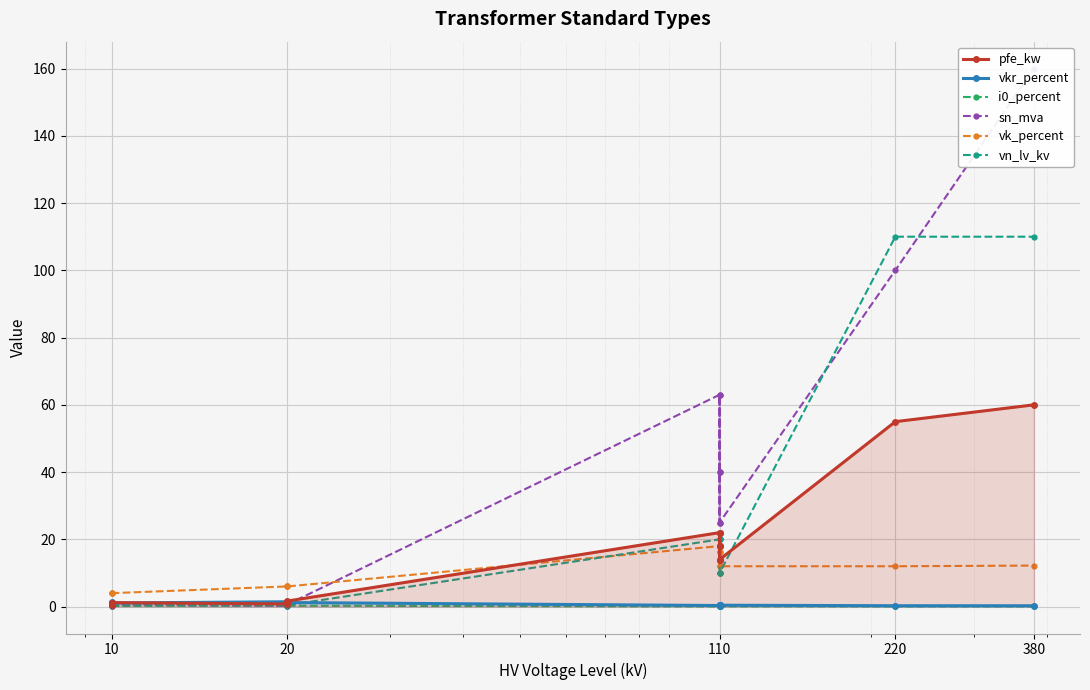

List the series in order of their peak value, highest first.

sn_mva, vn_lv_kv, pfe_kw, vk_percent, vkr_percent, i0_percent